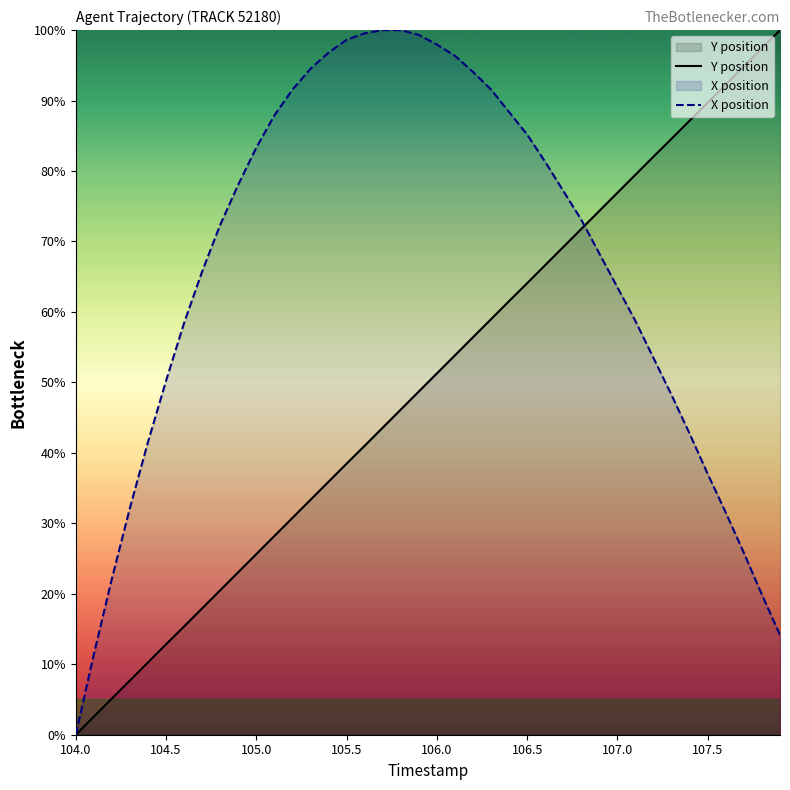

Reading left to right, extract all data points from this chart.

Y position: 0.0	2.6	5.1	7.7	10.3	12.8	15.4	17.9	20.5	23.1	25.6	28.2	30.8	33.3	35.9	38.5	41.0	43.6	46.1	48.7	51.3	53.9	56.4	59.0	61.6	64.1	66.7	69.2	71.8	74.4	76.9	79.5	82.1	84.6	87.2	89.7	92.3	94.9	97.4	100.0
X position: 0.0	11.4	22.1	32.2	41.6	50.2	58.4	65.8	72.4	78.1	83.3	87.9	91.6	94.5	96.8	98.6	99.5	100.0	100.0	99.3	97.9	96.3	94.1	91.6	88.4	85.2	81.3	77.2	73.1	68.3	63.5	58.7	53.4	48.2	42.7	37.0	31.5	25.8	19.9	14.2